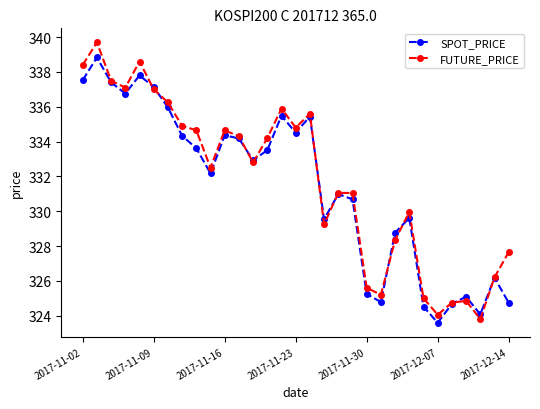

True or false: FUTURE_PRICE has more than 2 points higher than both neighbors.

True